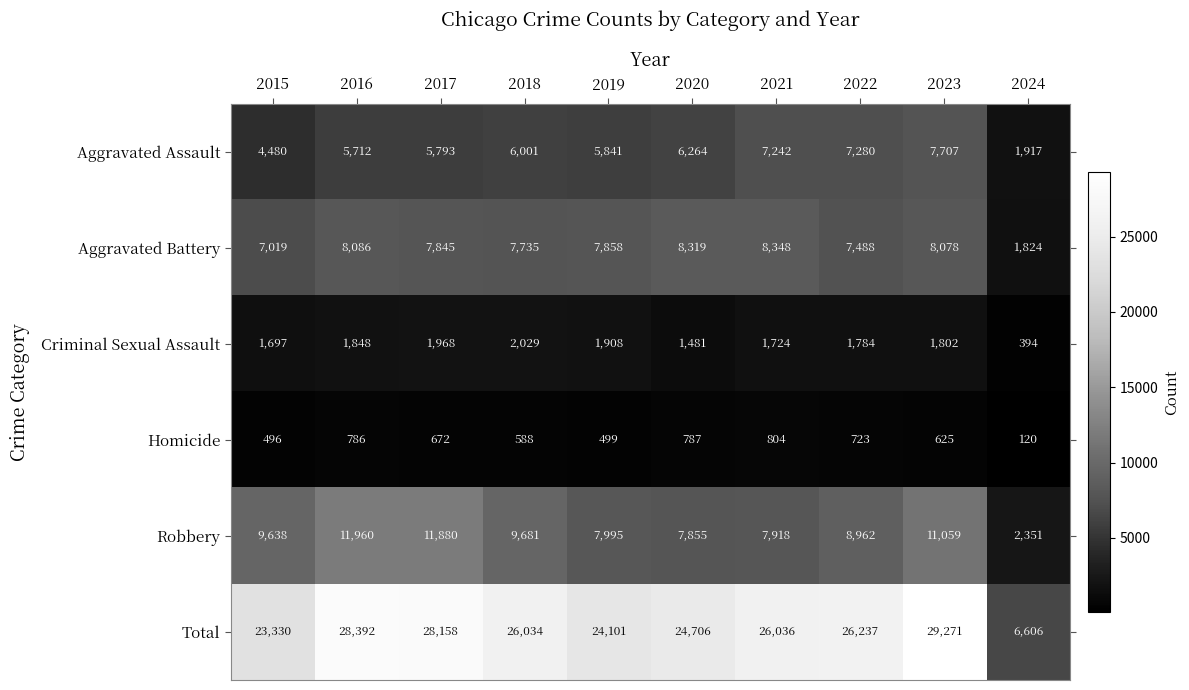

Between 2017 and 2019, which series saw the biggest shift?

Total